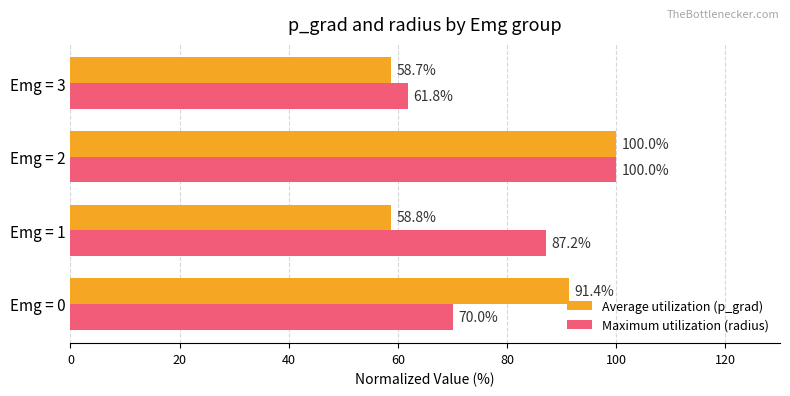

What is the highest value of the Maximum utilization (radius) series?

100.0